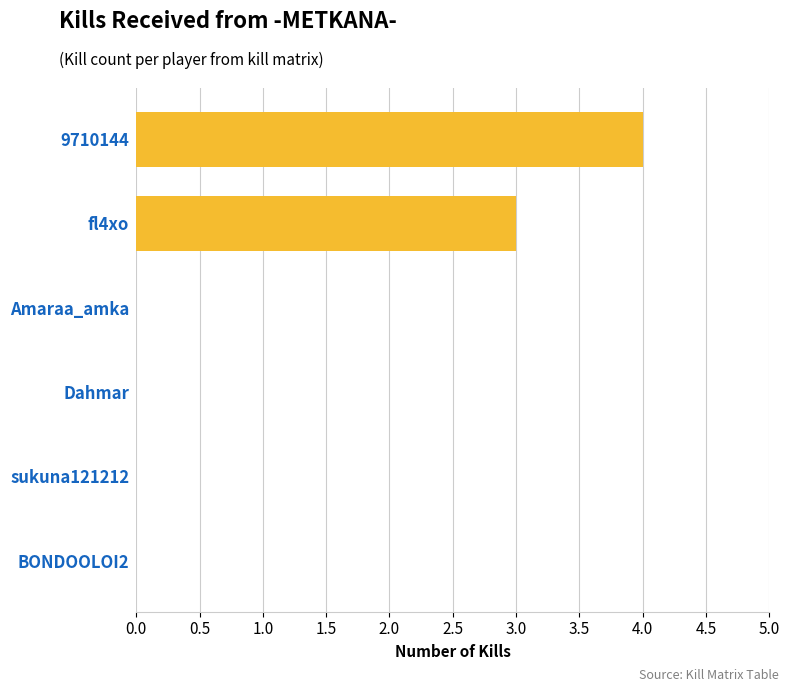

How many categories are shown in the chart?

6